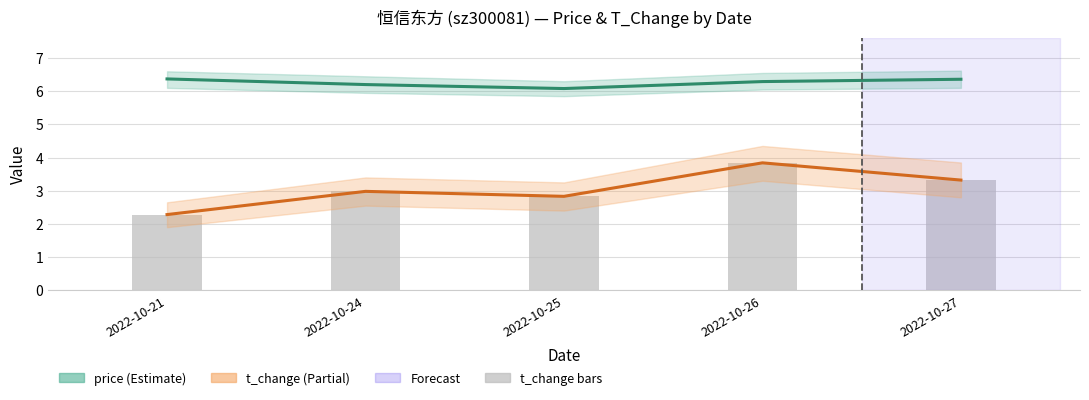

Between 2022-10-26 and 2022-10-27, which series saw the biggest shift?

t_change (Partial)